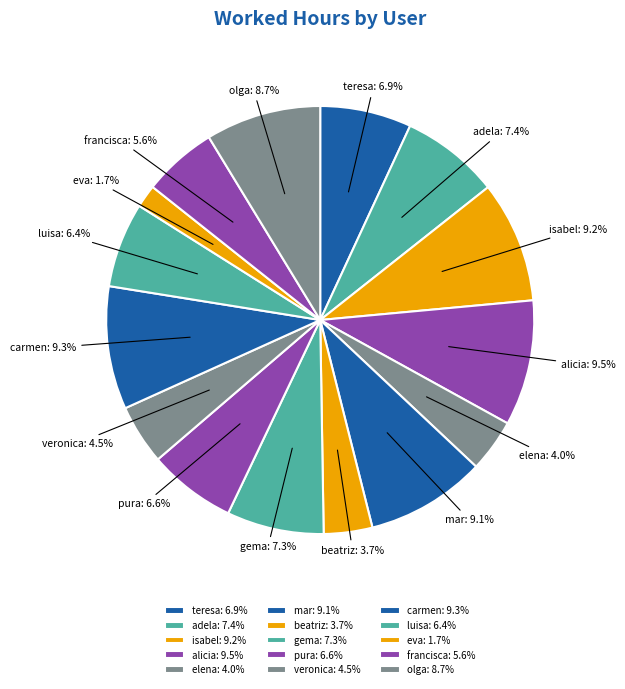

The eva slice represents 2% of the pie. True or false?

True